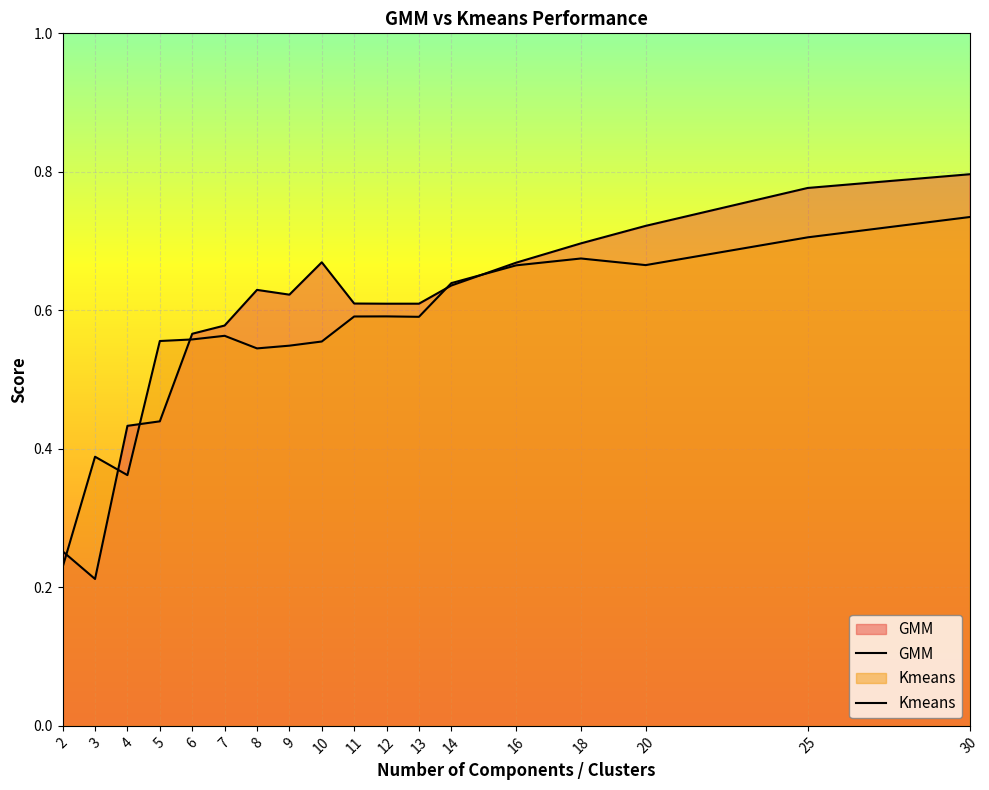

List the series in order of their peak value, highest first.

GMM, Kmeans